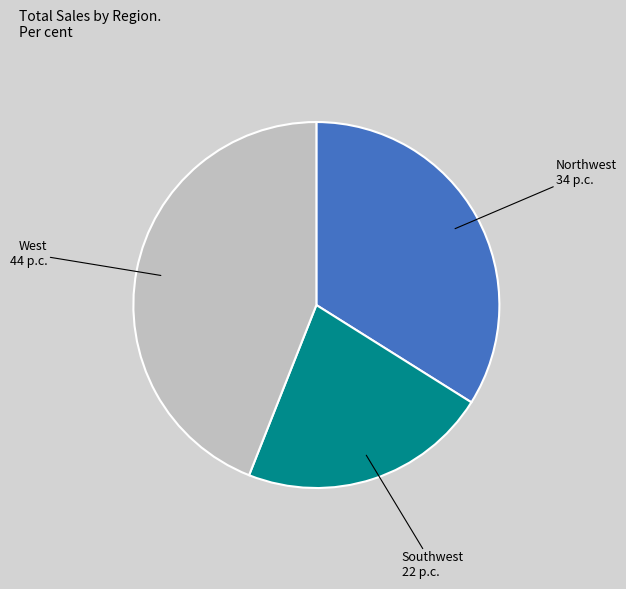

Does any single category account for the majority?

No